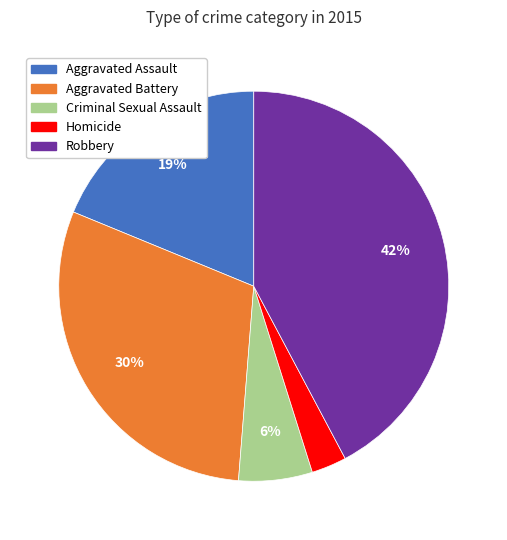

Is the sum of Homicide and Criminal Sexual Assault greater than half?

No